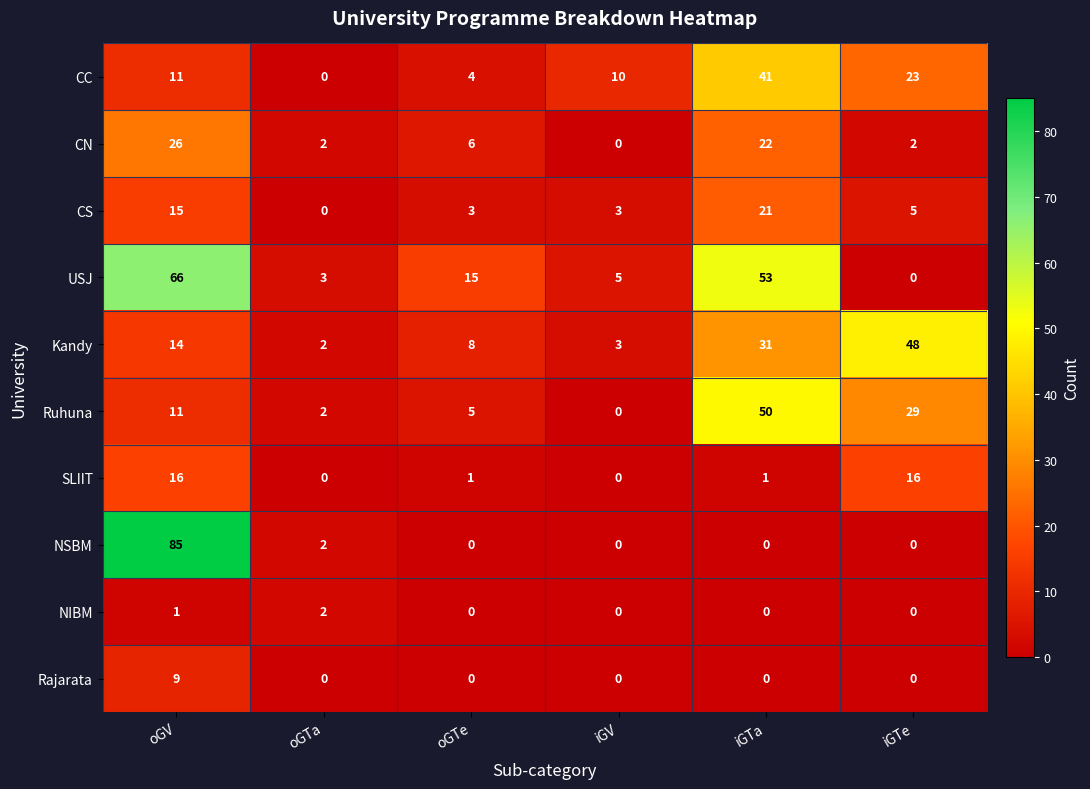

Which series has the largest range (max minus min)?

NSBM